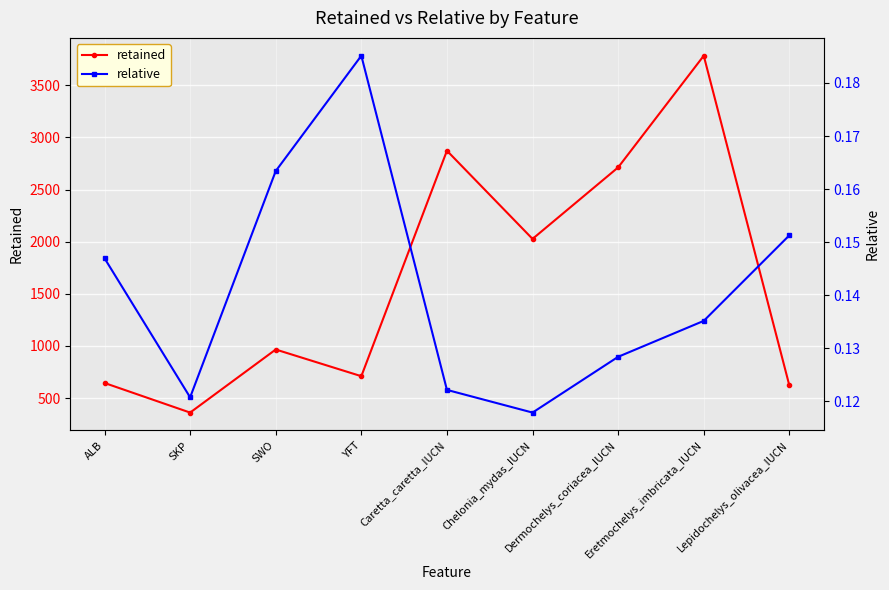

At which label does relative reach its minimum?

Chelonia_mydas_IUCN